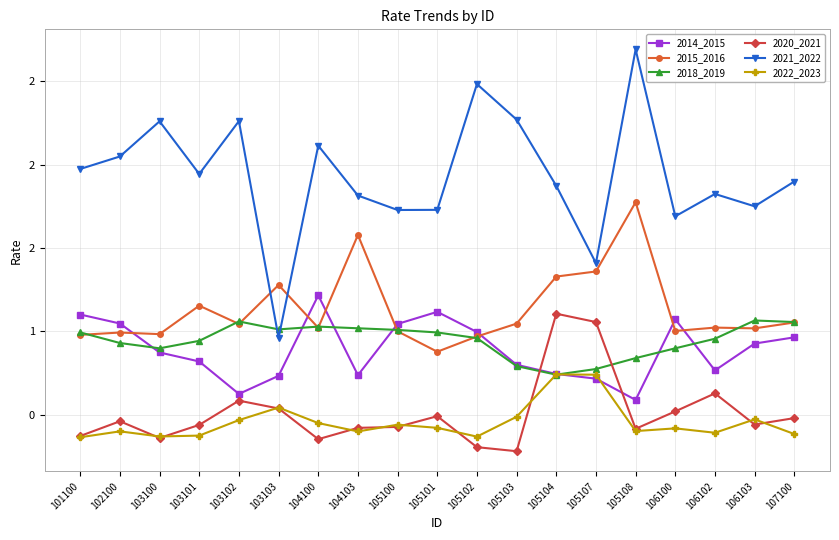

True or false: 2014_2015 has more than 0 interior local peaks.

True